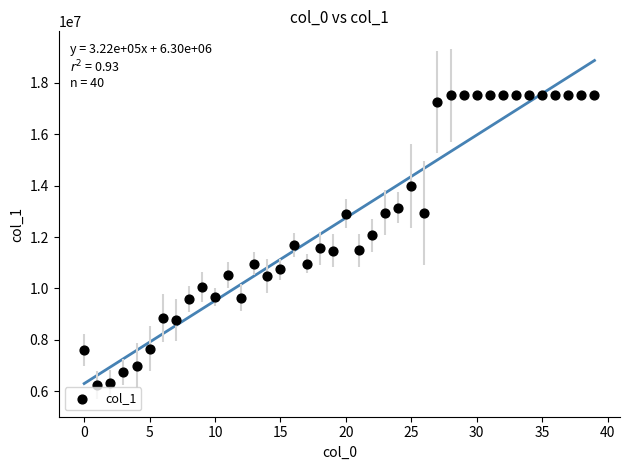

What is the range of Y values (max minus min)?

11276749